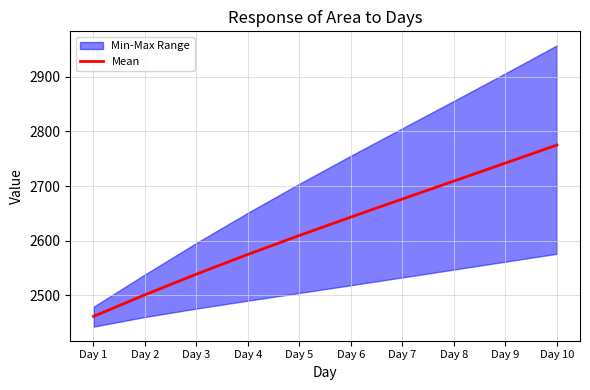

List the labels in order of value, smallest first.

Day 1, Day 2, Day 3, Day 4, Day 5, Day 6, Day 7, Day 8, Day 9, Day 10